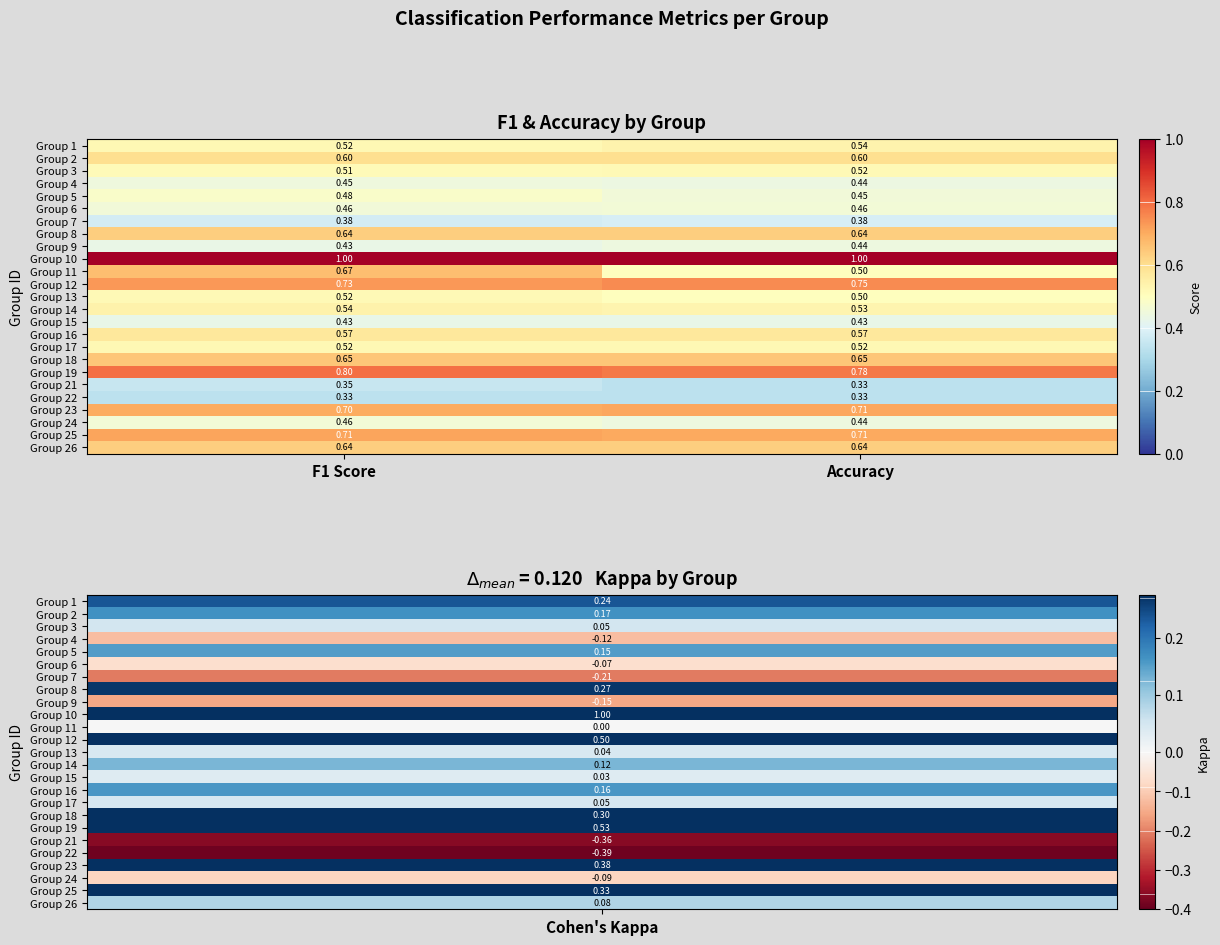

At how many categories does at least one series exceed 0?

2